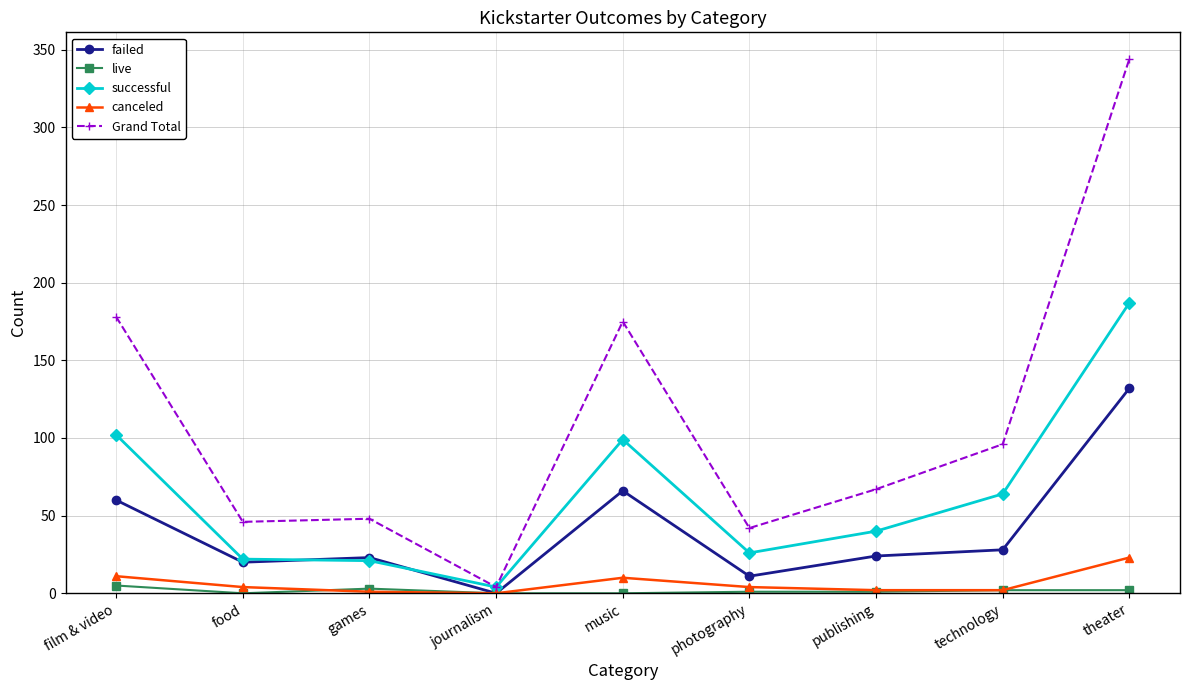

The value of Grand Total at photography is 42. True or false?

True